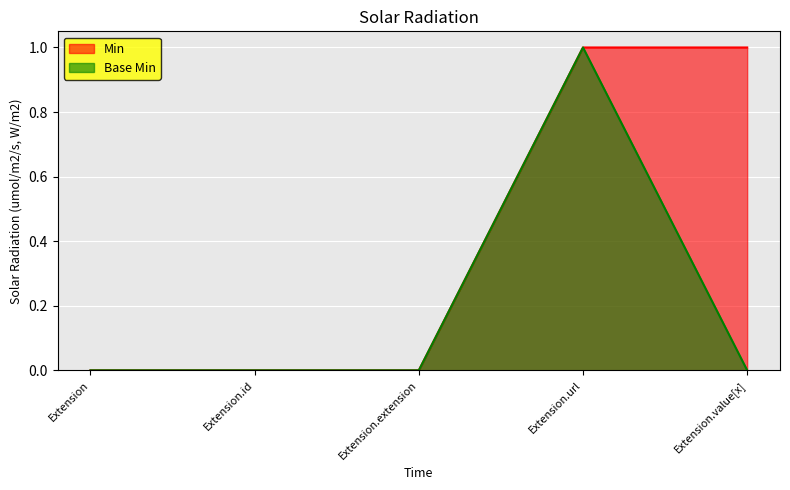

What position from the right is Extension?

5